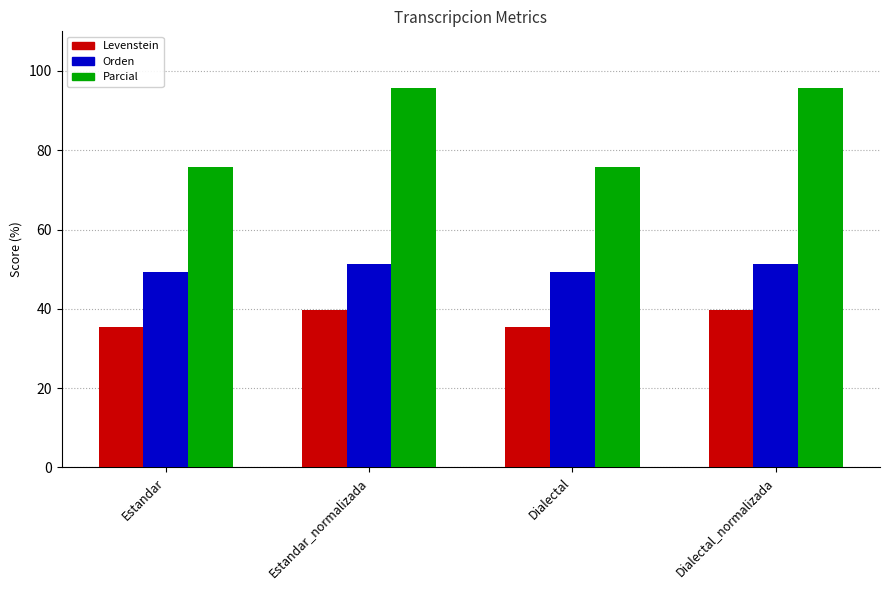

What is the label of the 3rd bar from the right?

Estandar_normalizada